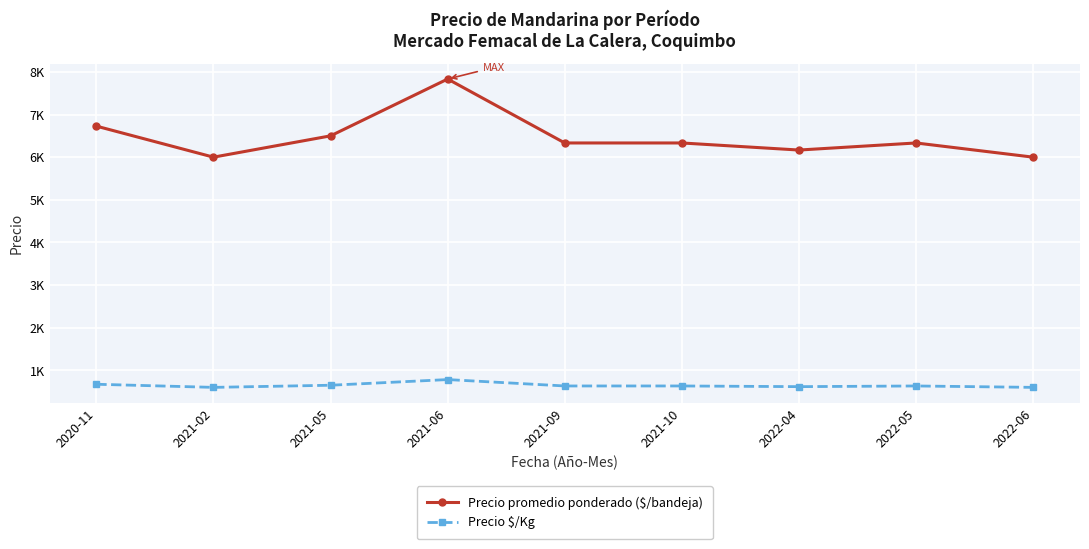

What position from the right is 2020-11?

9